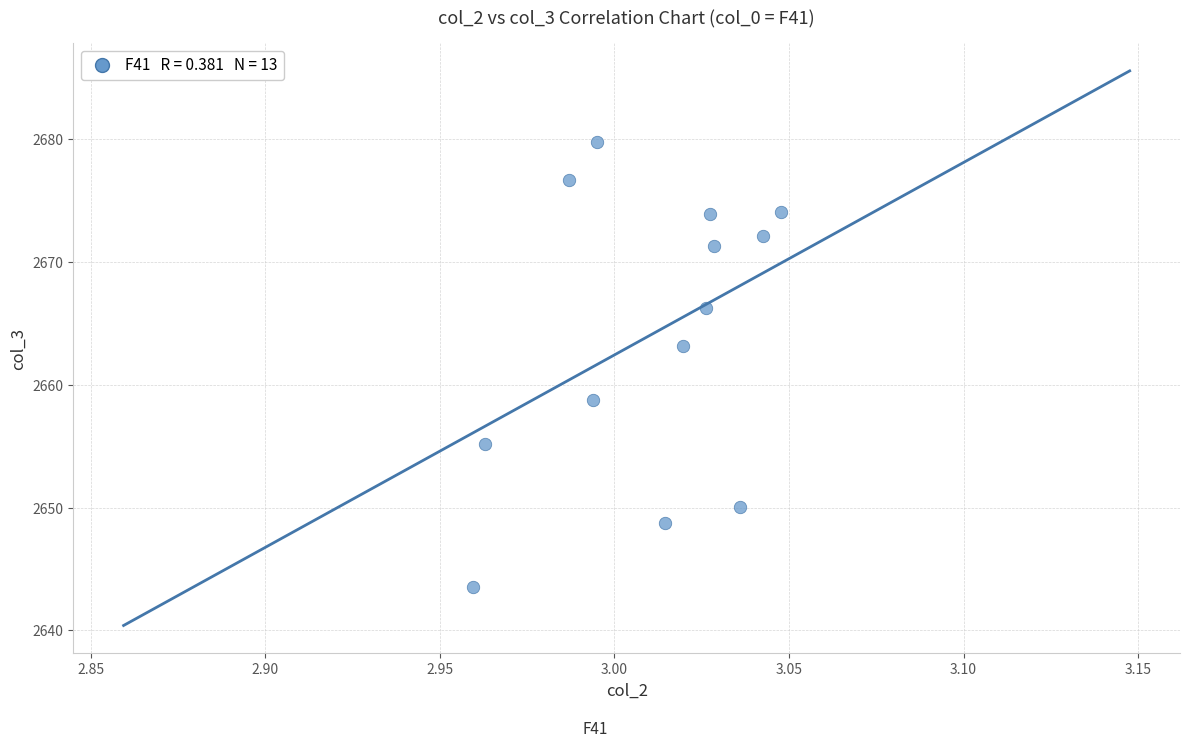

What is the range of Y values (max minus min)?

36.3